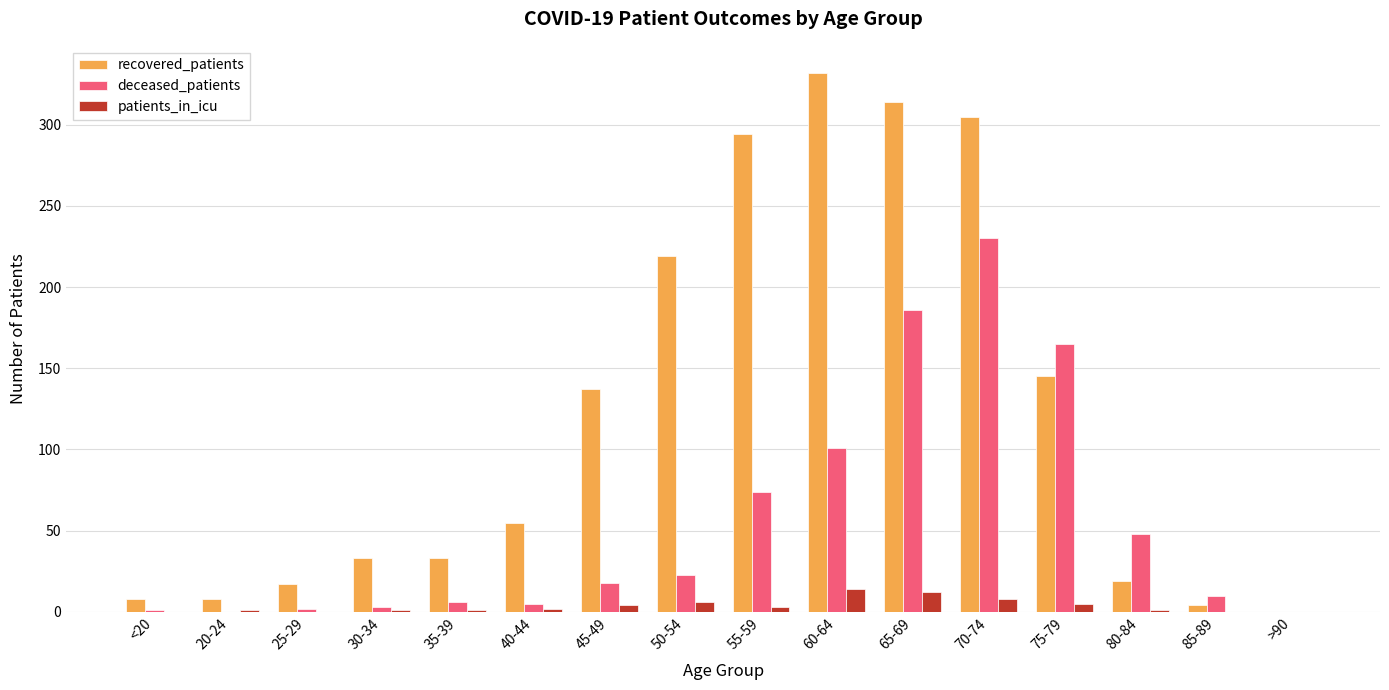

What is the sum of all deceased_patients values?

872